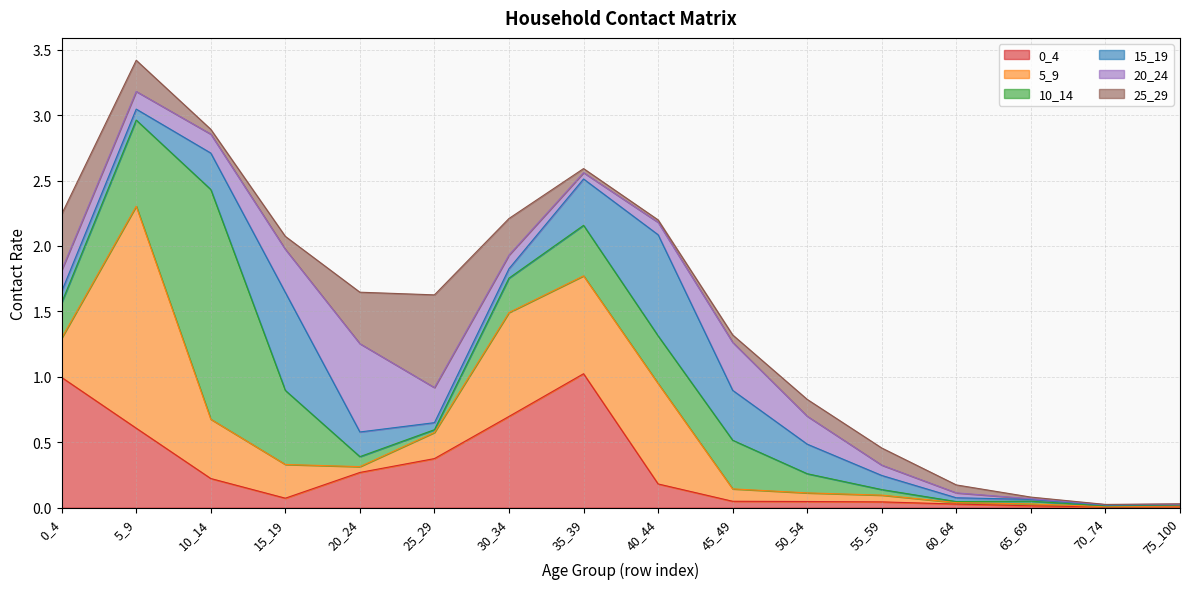

At which category does 5_9 reach its first local peak?

5_9